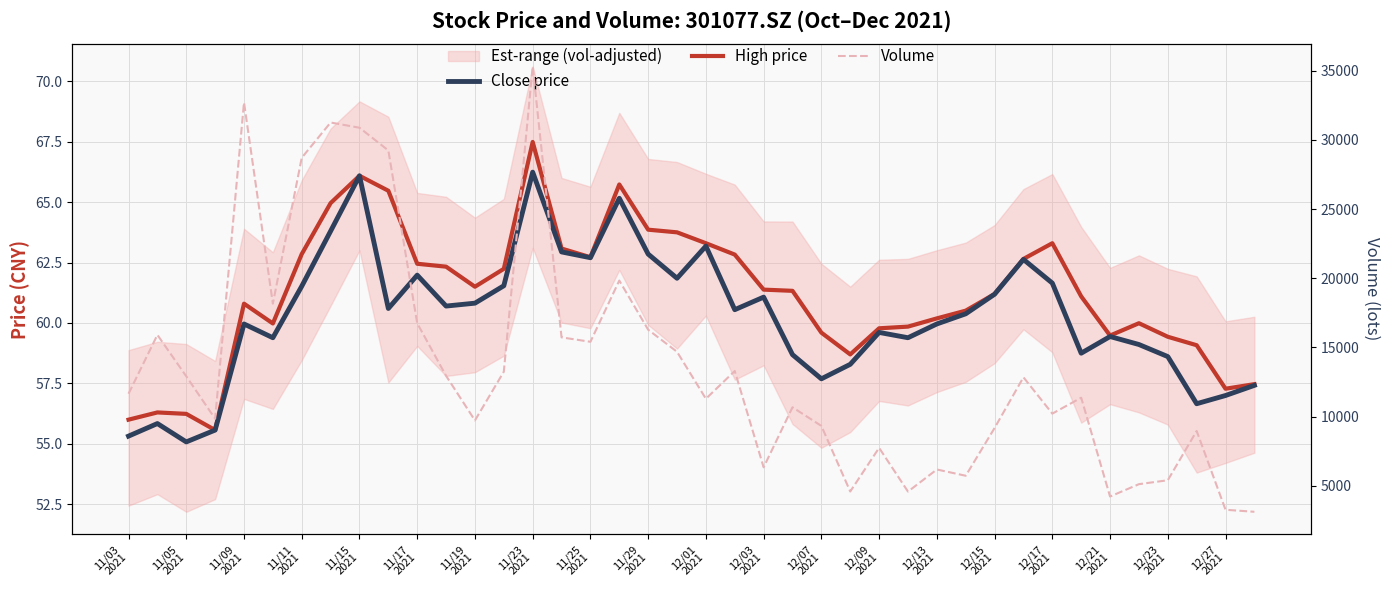

What is the value of the Close price point at the 36th from the left?

59.1